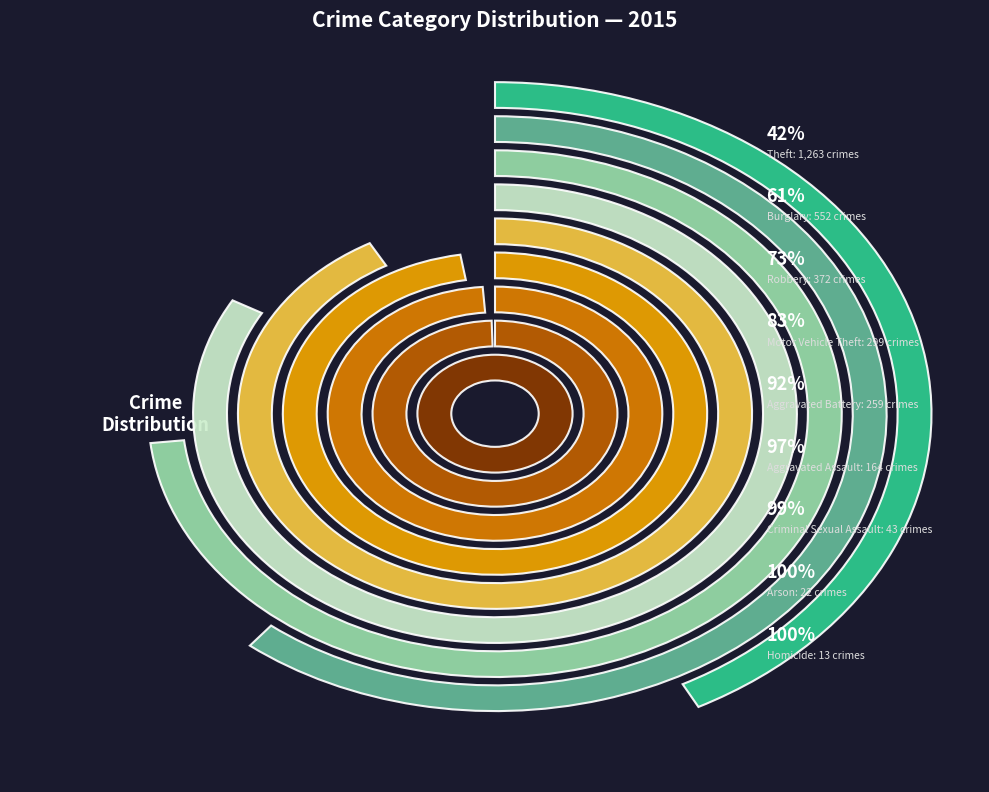

Which slice is the largest?

Theft